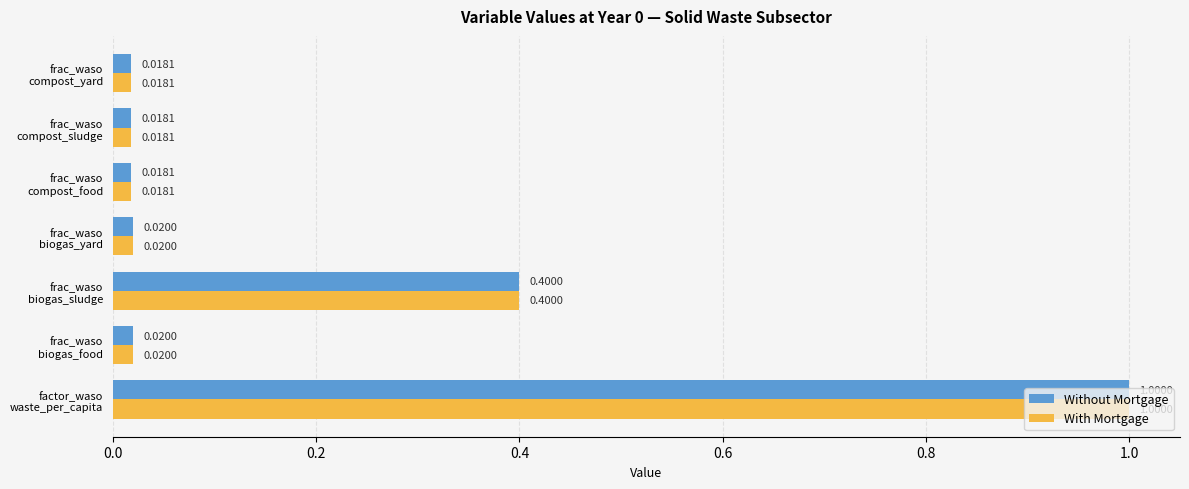

What is the difference between the maximum and second lowest values in the With Mortgage series?

1.0